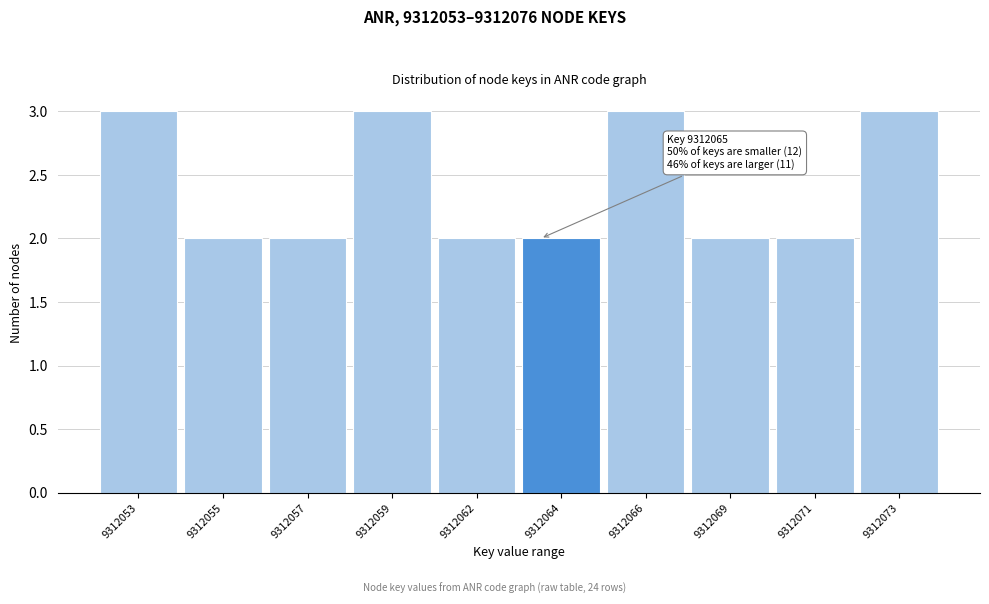

Reading right to left, extract all data points from this chart.

9312073=3	9312071=2	9312069=2	9312066=3	9312064=2	9312062=2	9312059=3	9312057=2	9312055=2	9312053=3